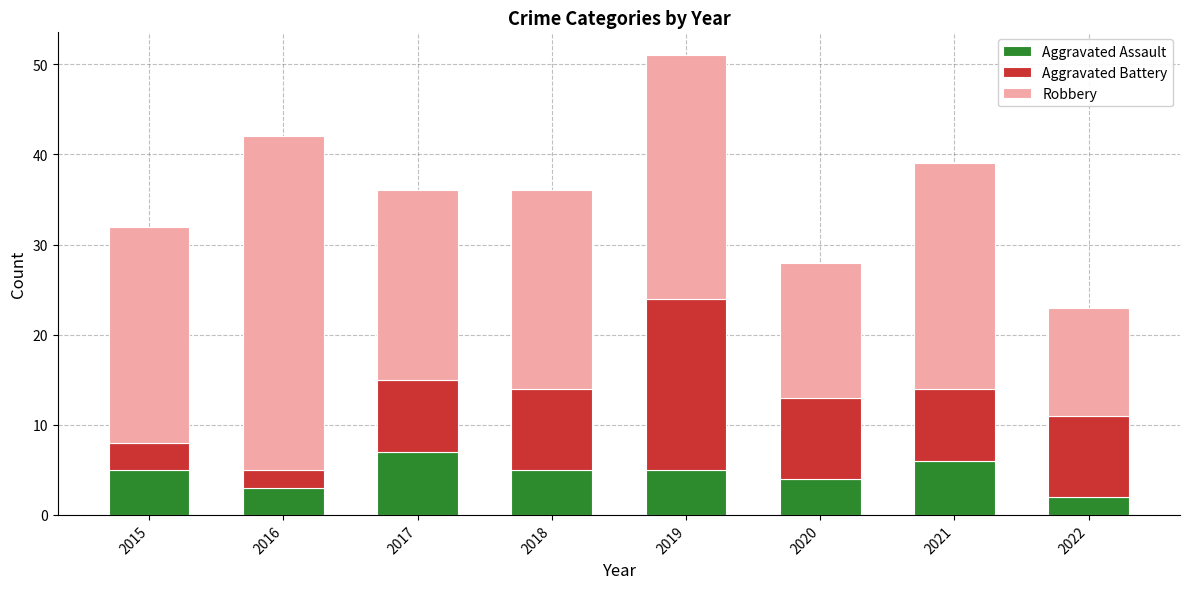

What is the highest value of the Aggravated Assault series?

7